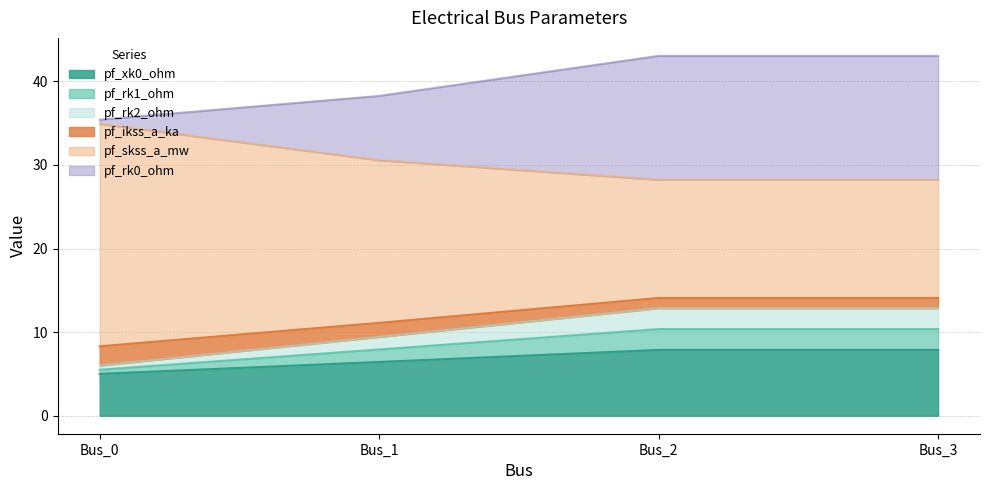

True or false: pf_ikss_a_ka and pf_xk0_ohm cross at least once.

False